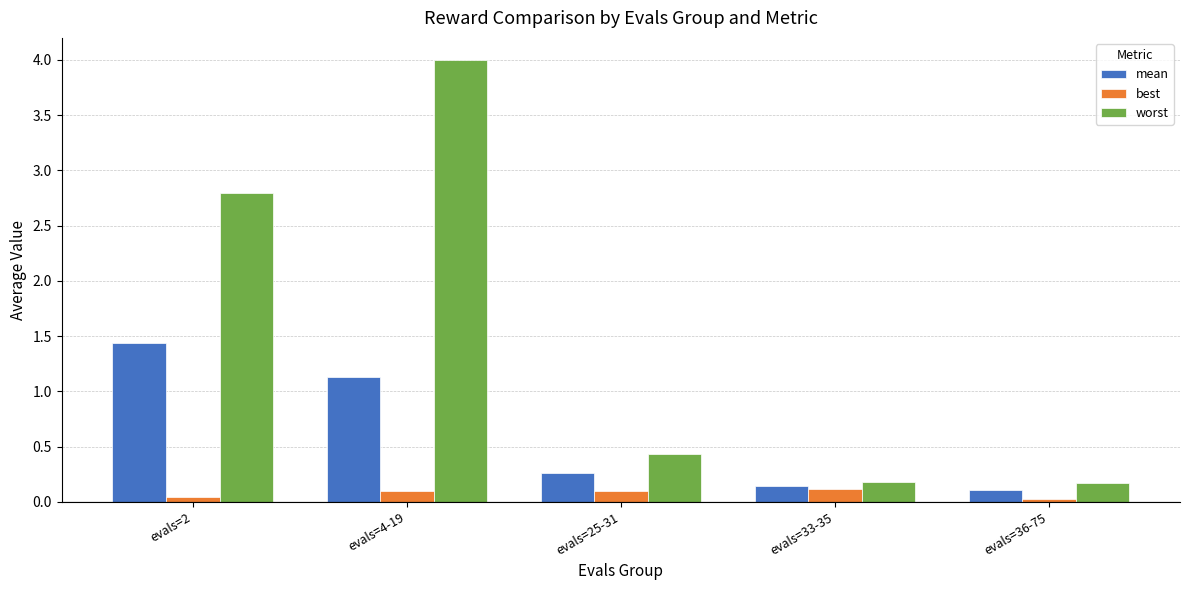

What position from the right is evals=36-75?

1